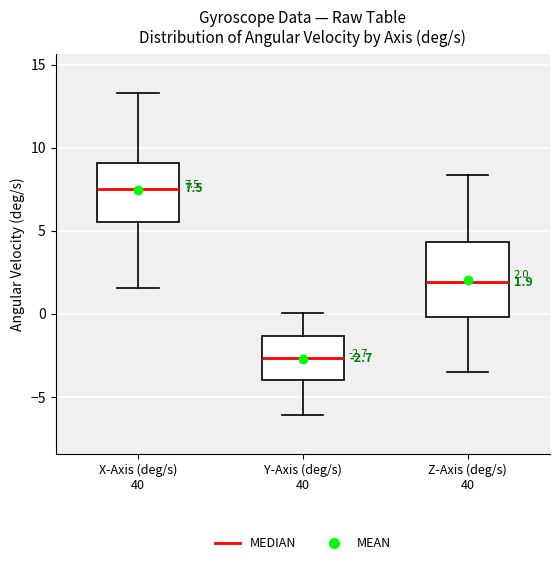

Which box's median line is the lowest?

Y-Axis (deg/s) 40